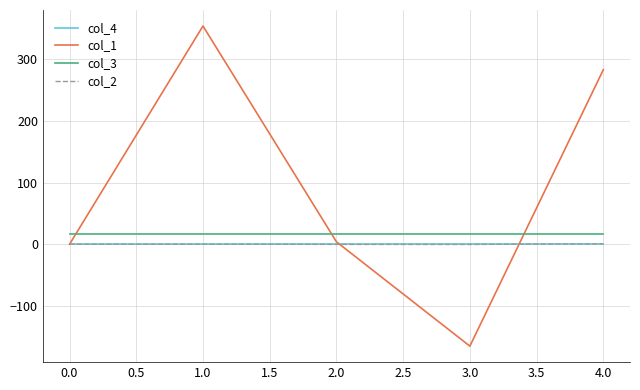

Which series has the largest total across all categories?

col_1